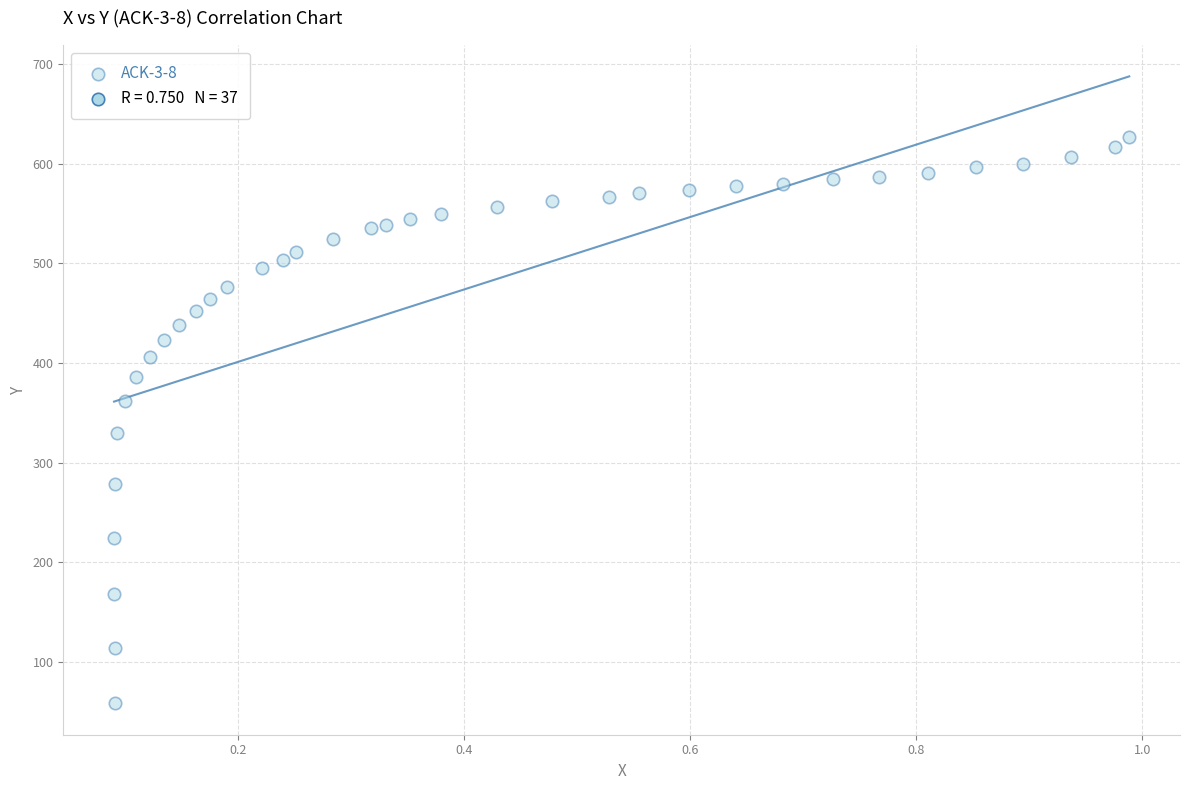

What Y value in the scatter plot is closest to 342?

329.6